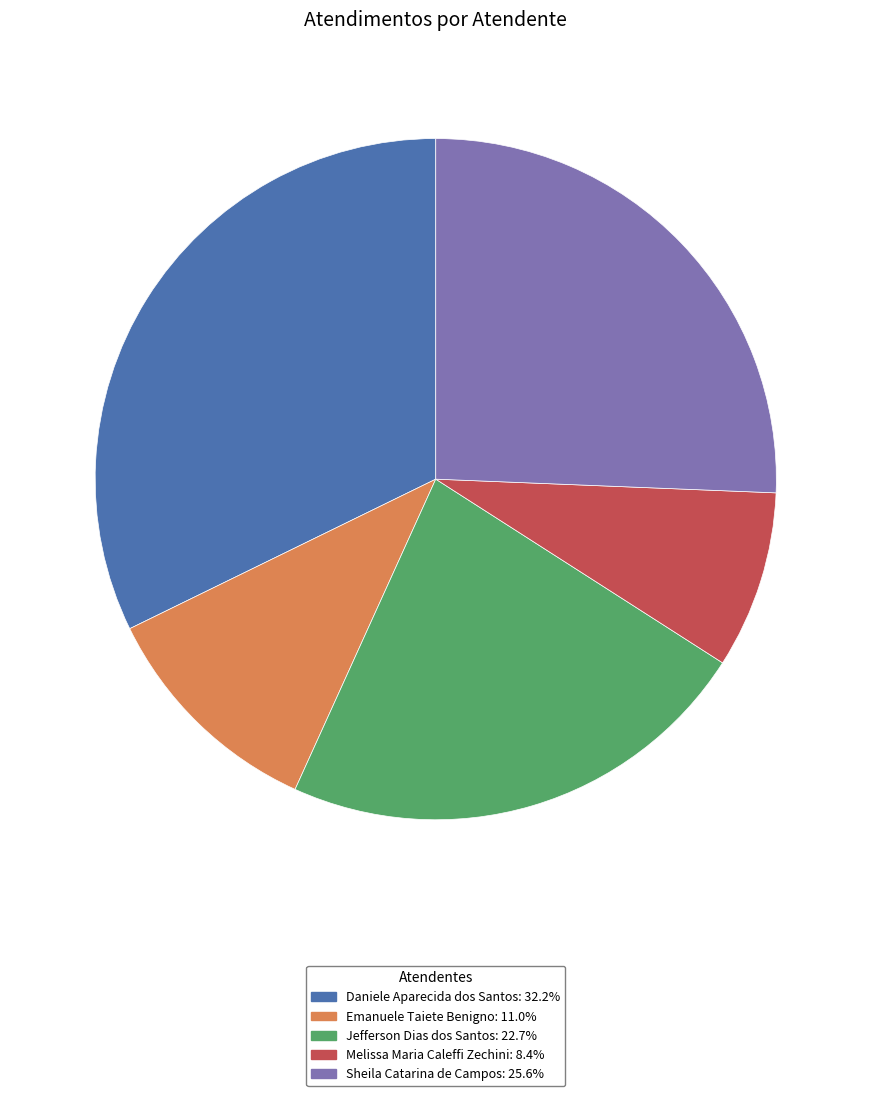

Which category has the biggest portion of the pie?

Daniele Aparecida dos Santos